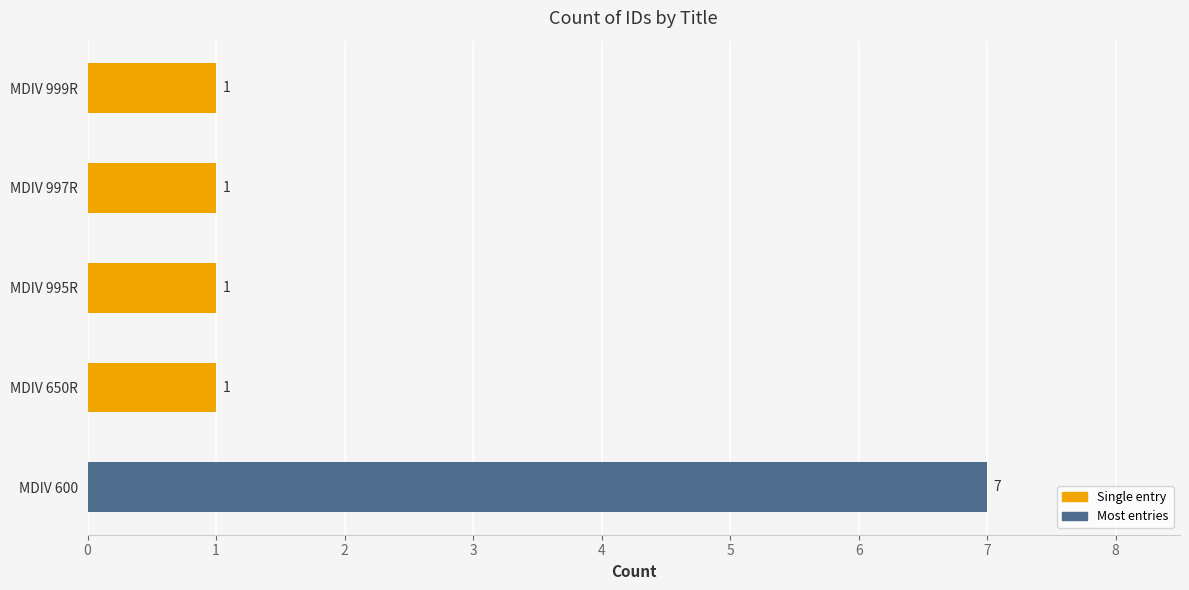

Which category has the highest value across all series?

MDIV 600